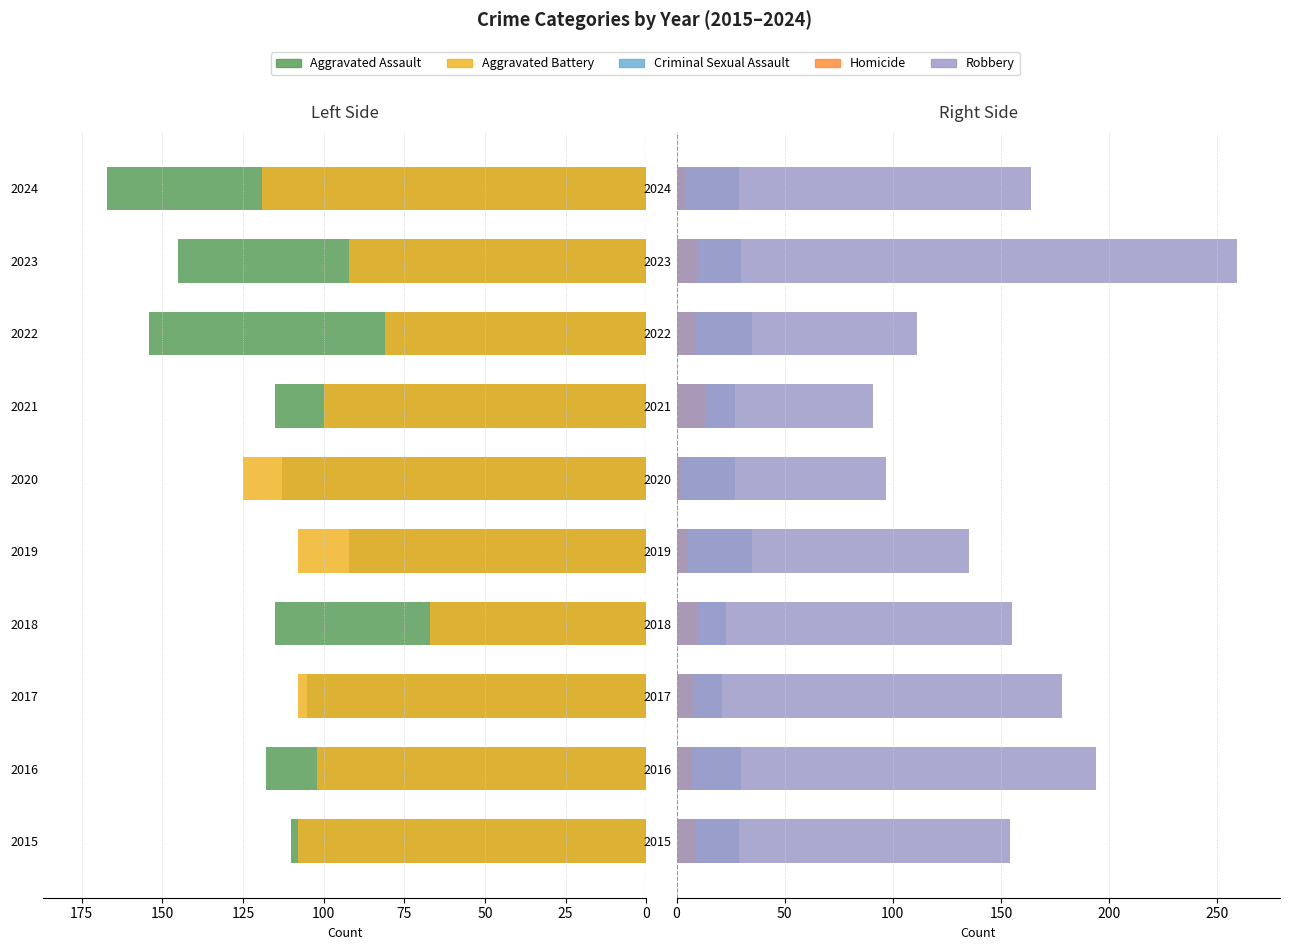

Count the number of data series in this chart.

5